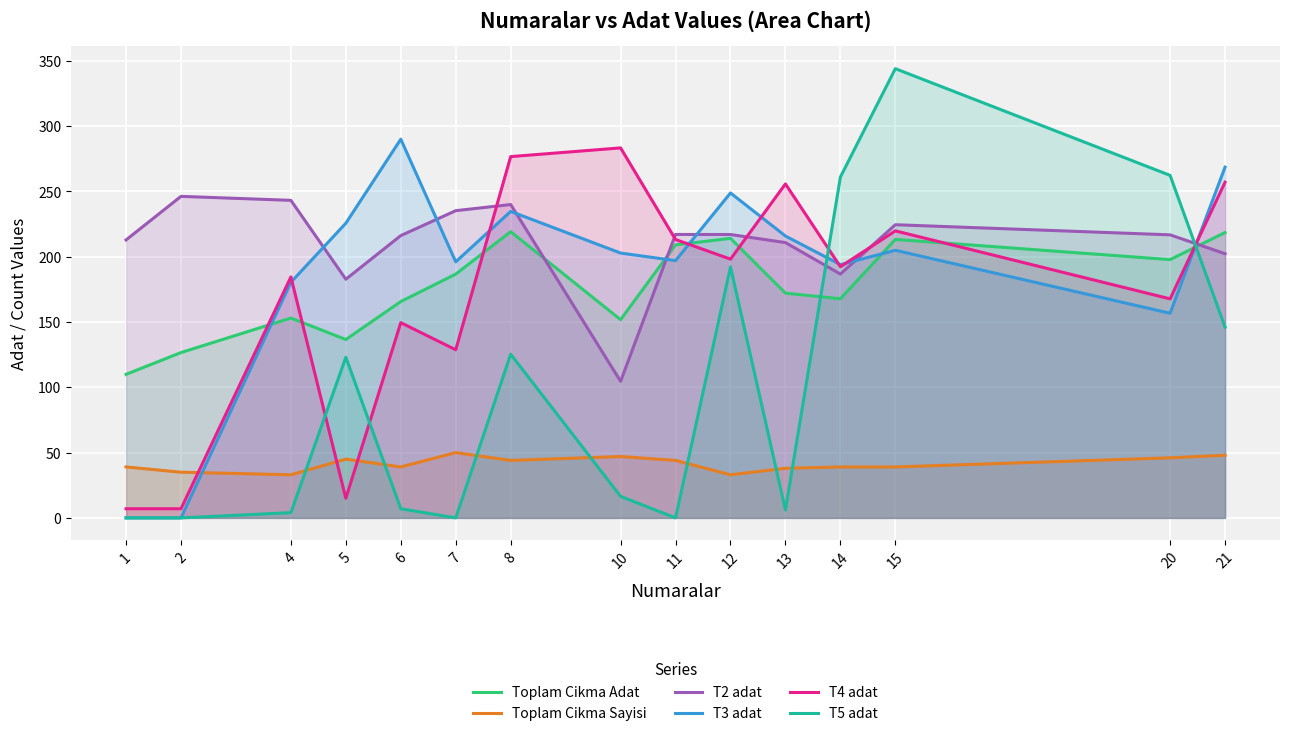

At which category is the sum across all series the highest?

15